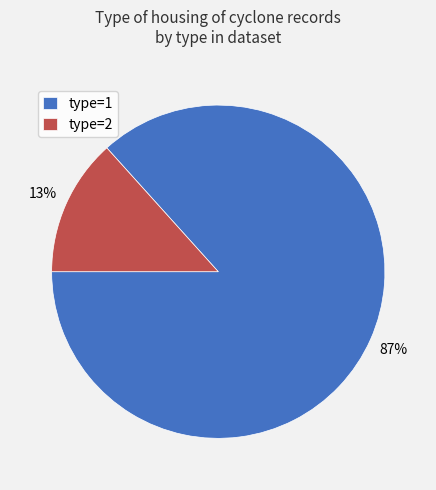

To the nearest percent, what portion does type=2 represent?

13%